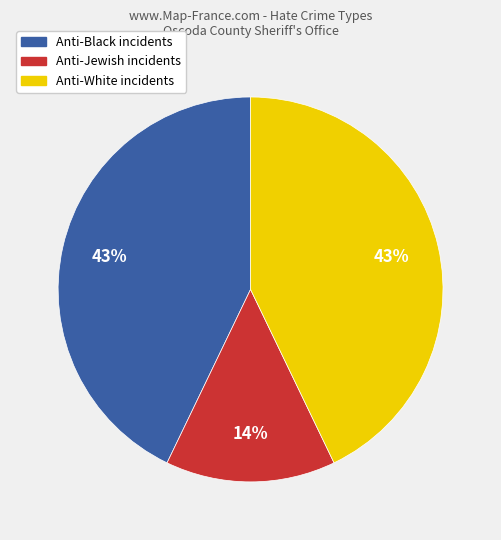

Which has a higher value, Anti-Jewish or Anti-Black?

Anti-Black